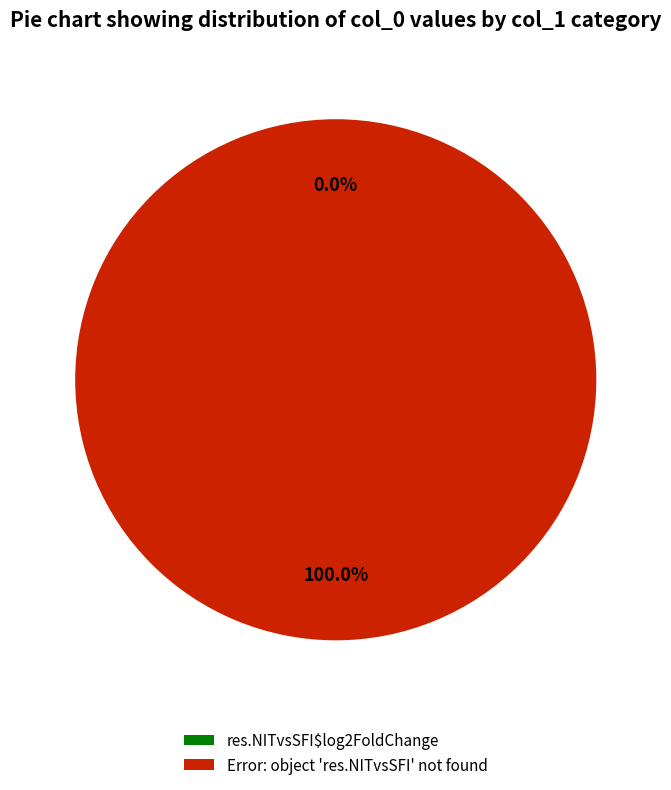

Rank the categories by value from highest to lowest.

Error: object 'res.NITvsSFI' not found, res.NITvsSFI$log2FoldChange